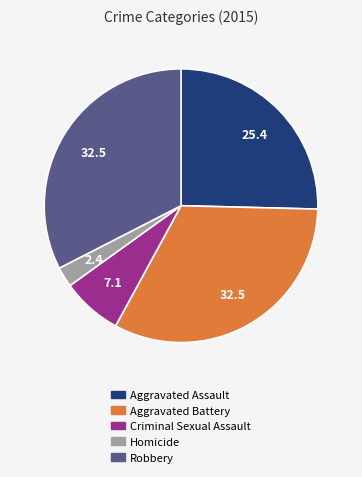

Which slice is the smallest?

Homicide